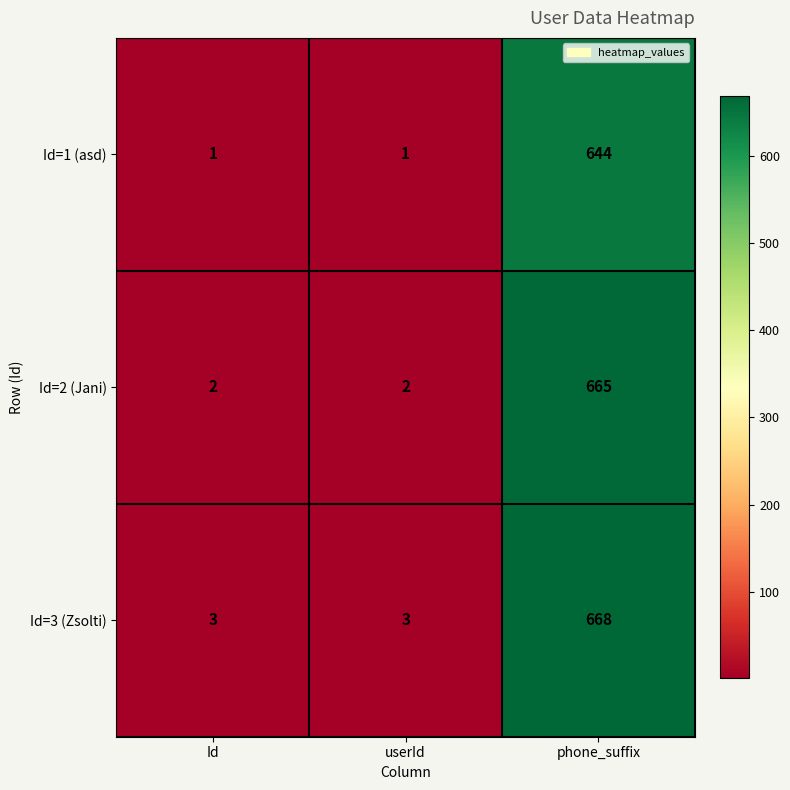

Reading right to left, what are all the values shown in this chart?

Id=1 (asd): phone_suffix=644	userId=1	Id=1
Id=2 (Jani): phone_suffix=665	userId=2	Id=2
Id=3 (Zsolti): phone_suffix=668	userId=3	Id=3